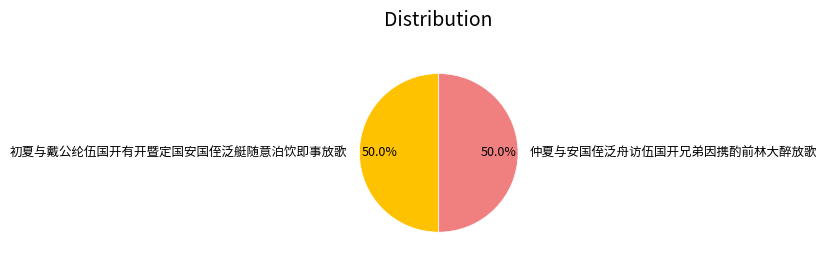

Approximately how many times larger is the value at 仲夏与安国侄泛舟访伍国开兄弟因携酌前林大醉放歌 compared to 初夏与戴公纶伍国开有开暨定国安国侄泛艇随意泊饮即事放歌?

1.0